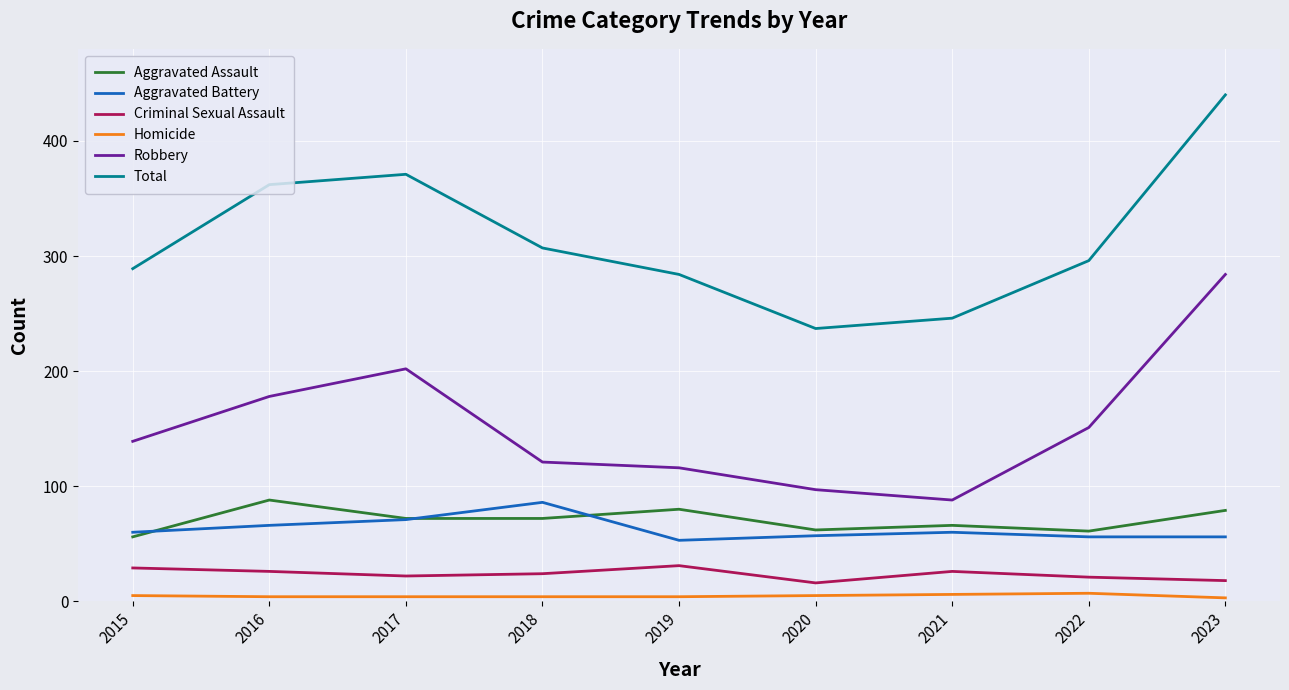

Is the value of Robbery at 2018 greater than the value of Total at 2022?

No